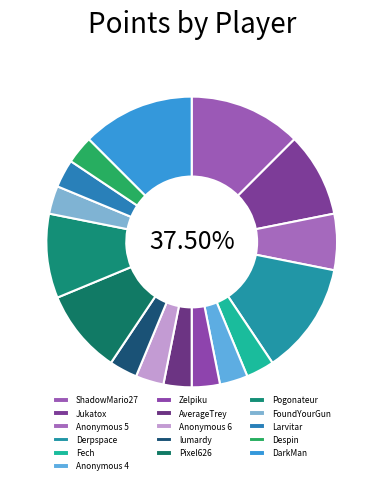

Is there any slice that represents more than half of the pie?

No